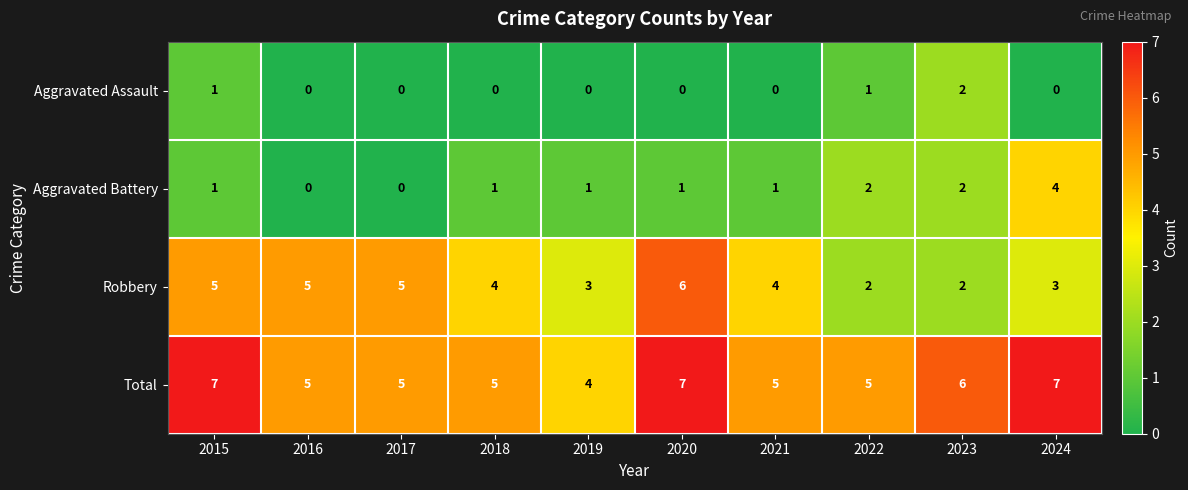

What is the difference between the highest and lowest values at 2018?

5